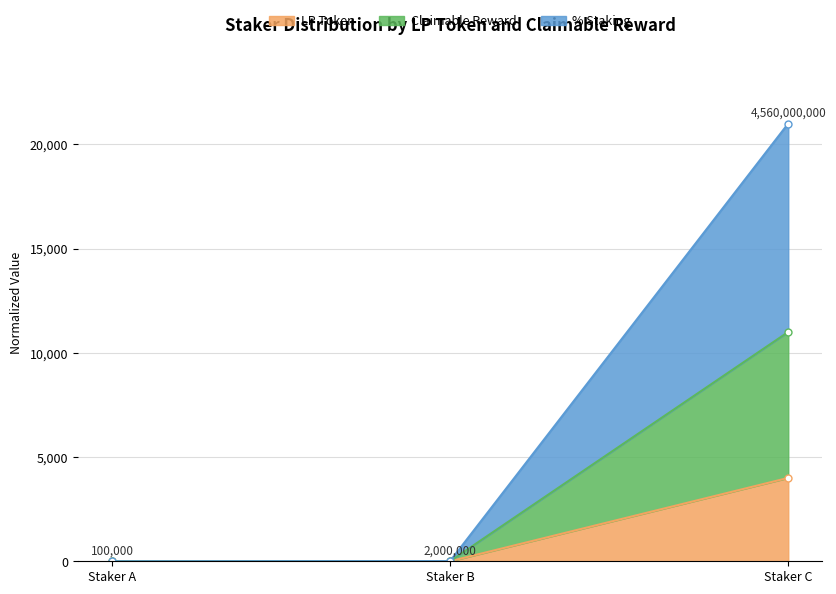

Rank the categories by LP Token value from lowest to highest.

Staker A, Staker B, Staker C